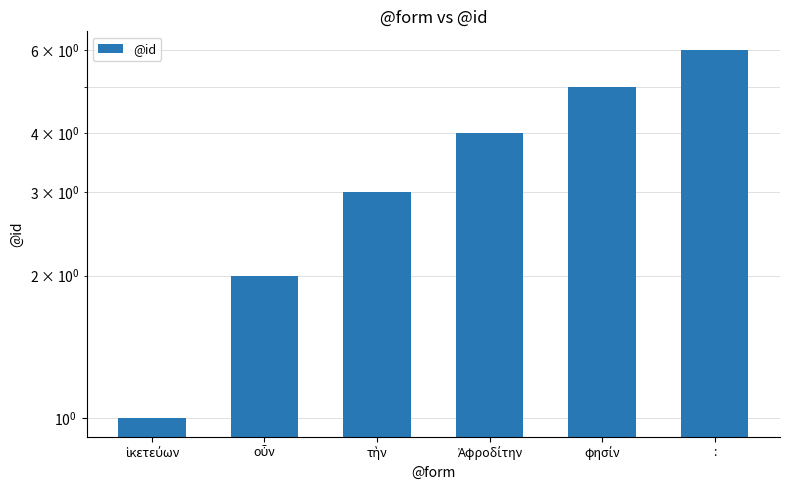

Reading left to right, what are all the values shown in this chart?

ἱκετεύων=1	οὖν=2	τὴν=3	Ἀφροδίτην=4	φησίν=5	:=6